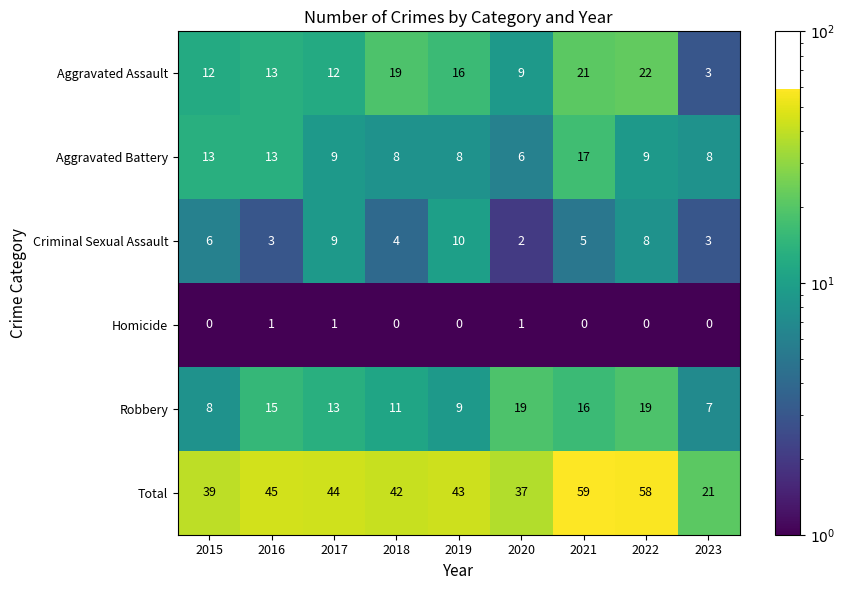

At which label does Total reach its peak?

2021